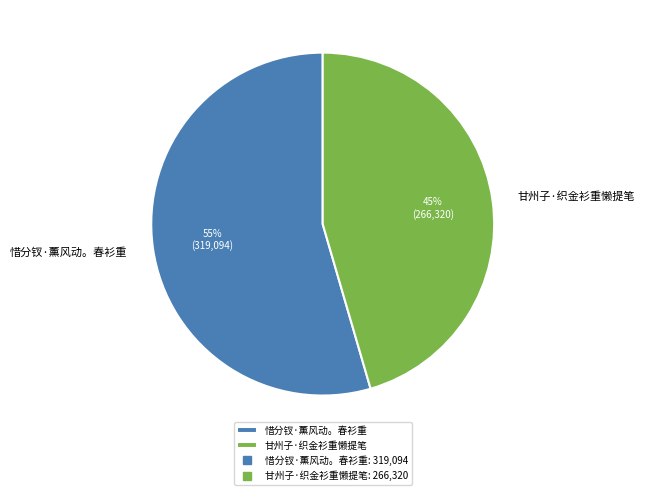

To the nearest percent, what is the average slice percentage?

50%